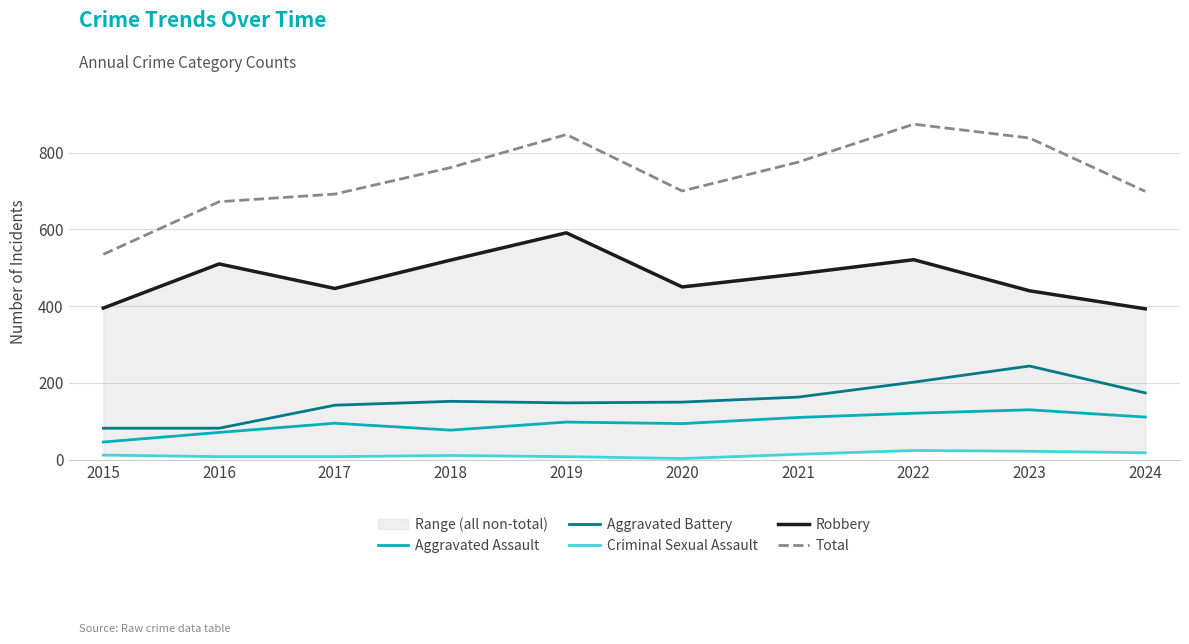

Reading left to right, what are all the values shown in this chart?

Aggravated Assault: 2015=46	2016=71	2017=95	2018=77	2019=98	2020=94	2021=110	2022=121	2023=130	2024=111
Aggravated Battery: 2015=82	2016=82	2017=142	2018=152	2019=148	2020=150	2021=163	2022=202	2023=244	2024=174
Criminal Sexual Assault: 2015=12	2016=8	2017=8	2018=11	2019=8	2020=3	2021=14	2022=24	2023=22	2024=18
Robbery: 2015=395	2016=510	2017=446	2018=520	2019=591	2020=450	2021=484	2022=521	2023=440	2024=393
Total: 2015=535	2016=672	2017=692	2018=761	2019=847	2020=700	2021=775	2022=874	2023=838	2024=699